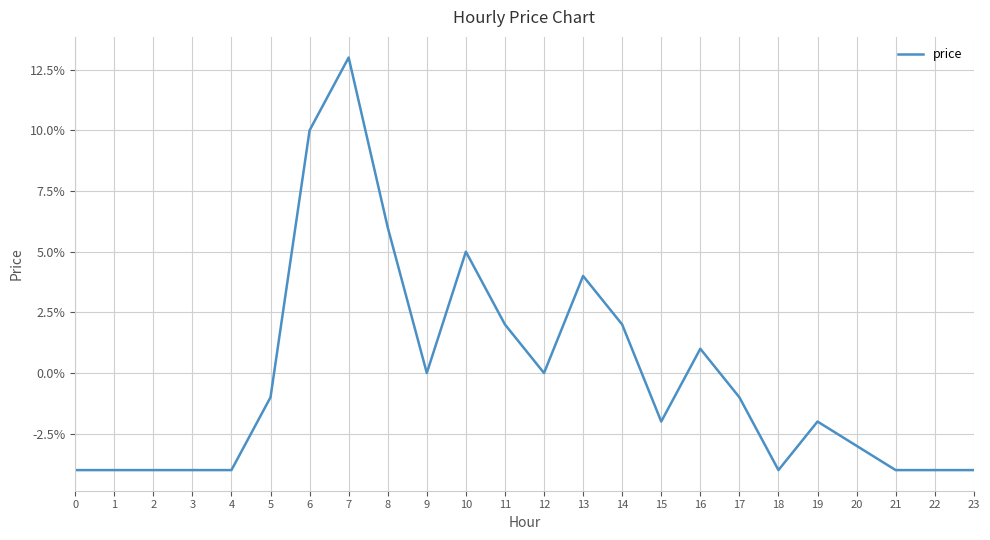

Is this an area chart (filled region under the line)?

No